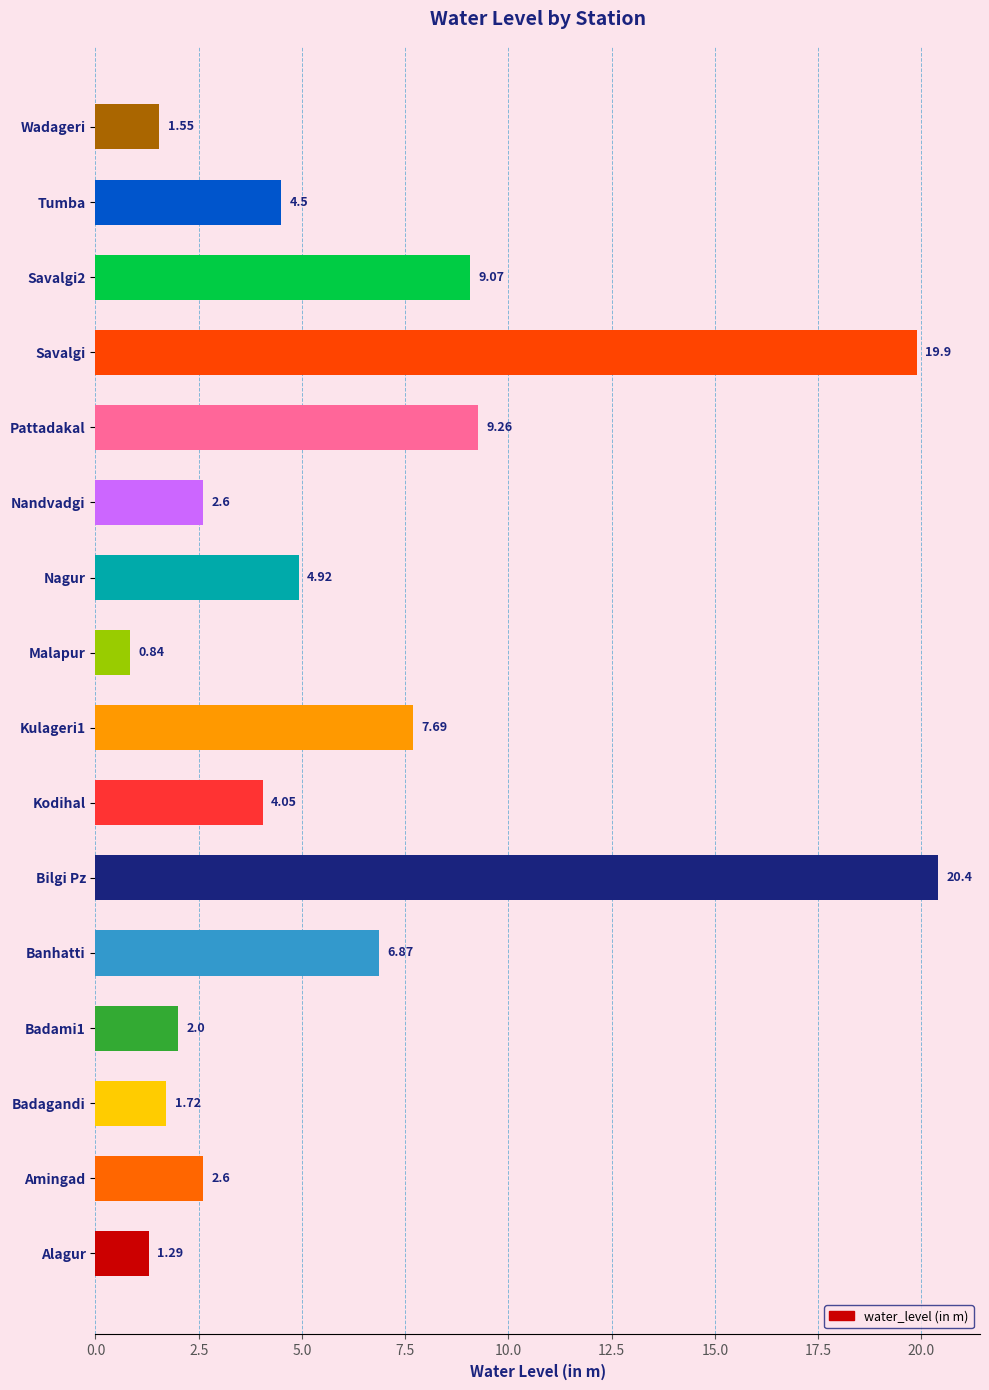

Where is the data nearest to the value 10?

Pattadakal